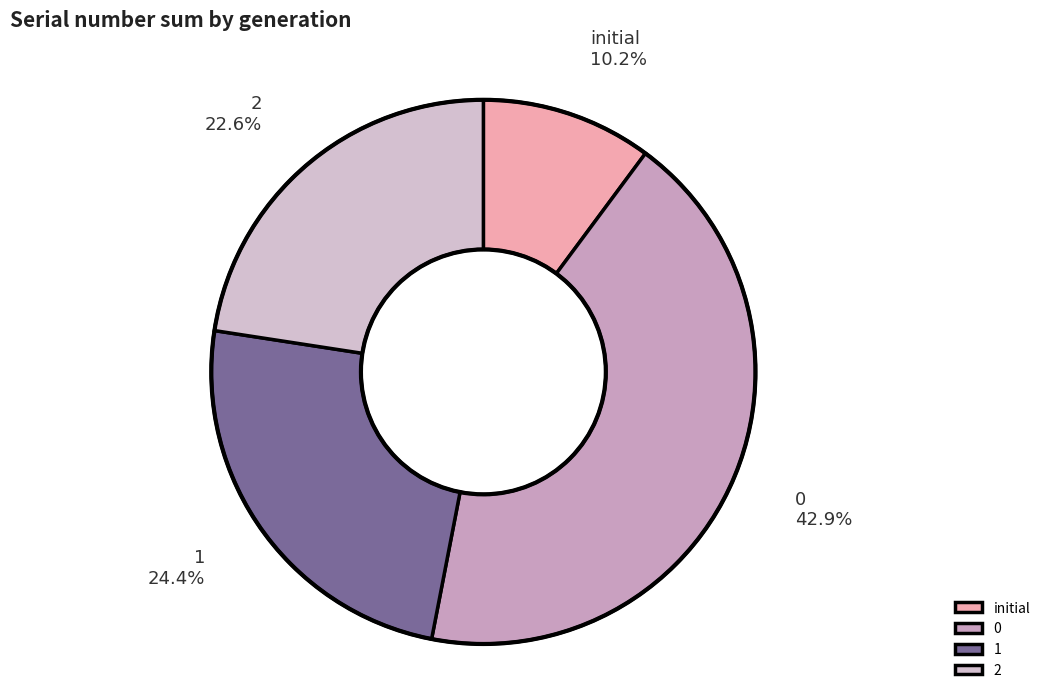

Is the sum of 1 and 0 greater than half?

Yes